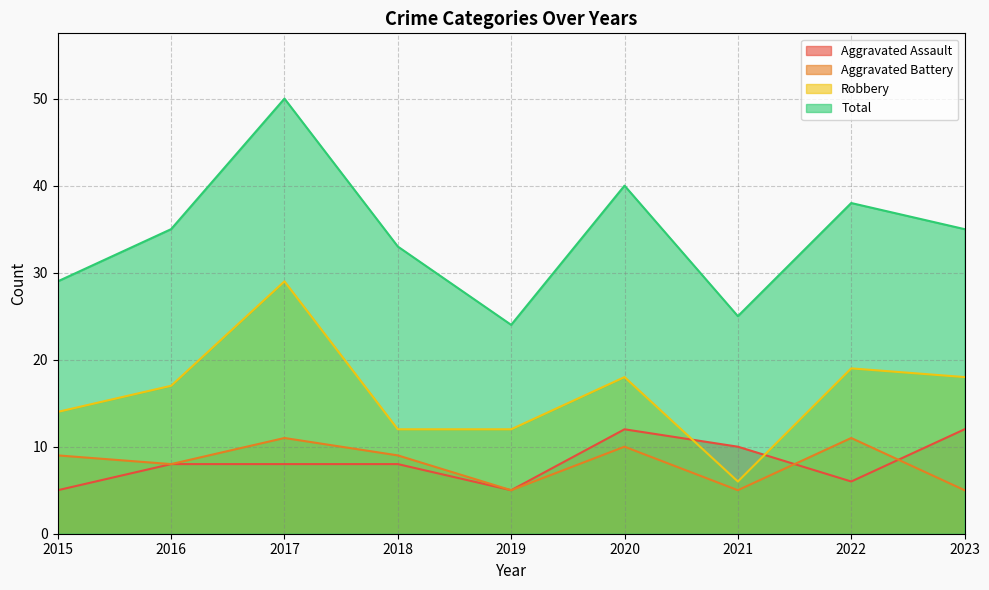

Reading left to right, transcribe all the data shown in this chart.

Aggravated Assault: 2015=5	2016=8	2017=8	2018=8	2019=5	2020=12	2021=10	2022=6	2023=12
Aggravated Battery: 2015=9	2016=8	2017=11	2018=9	2019=5	2020=10	2021=5	2022=11	2023=5
Robbery: 2015=14	2016=17	2017=29	2018=12	2019=12	2020=18	2021=6	2022=19	2023=18
Total: 2015=29	2016=35	2017=50	2018=33	2019=24	2020=40	2021=25	2022=38	2023=35